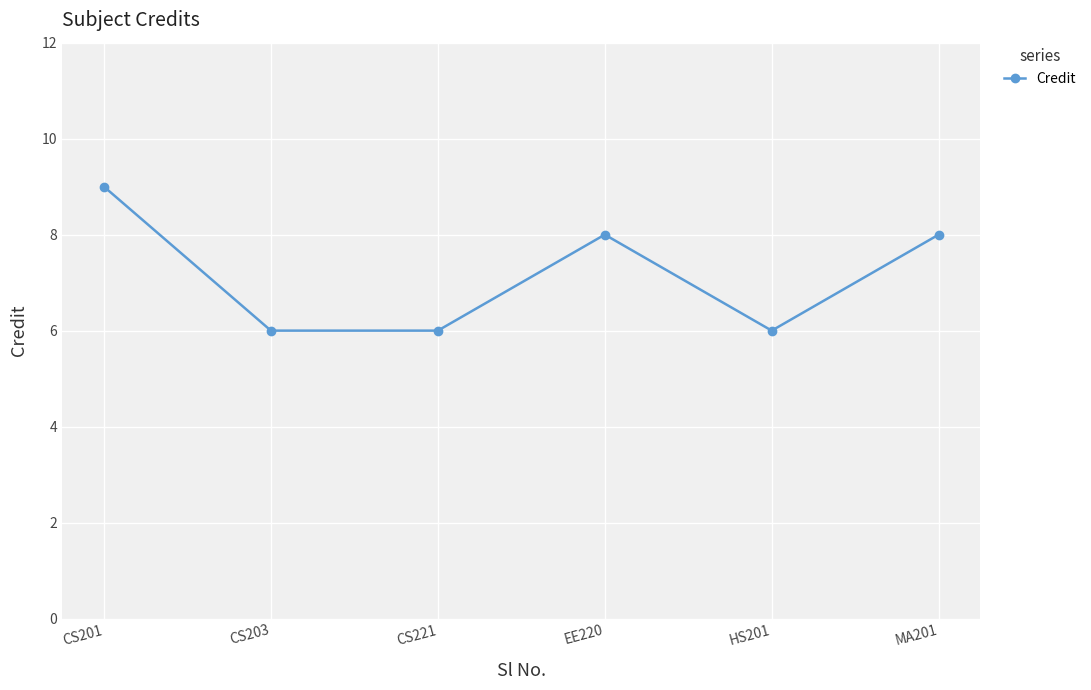

How many lines are shown in the chart?

1